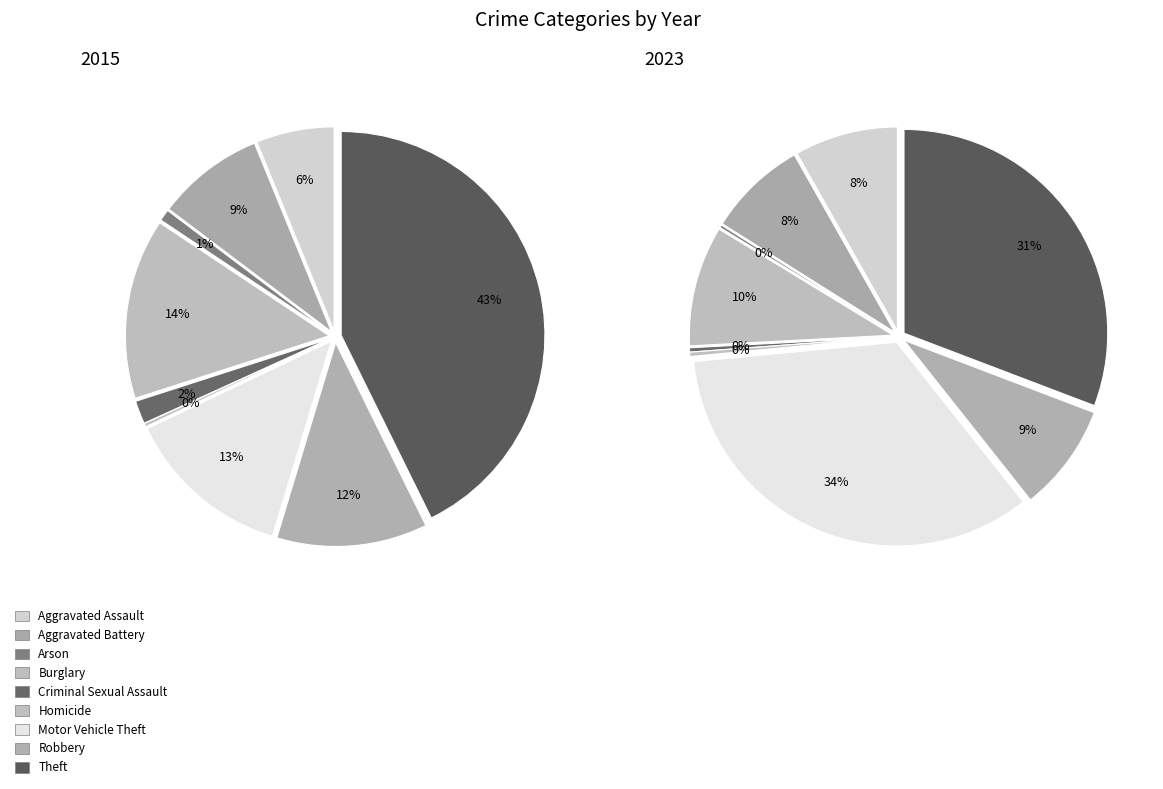

How many slices are in this pie chart?

9